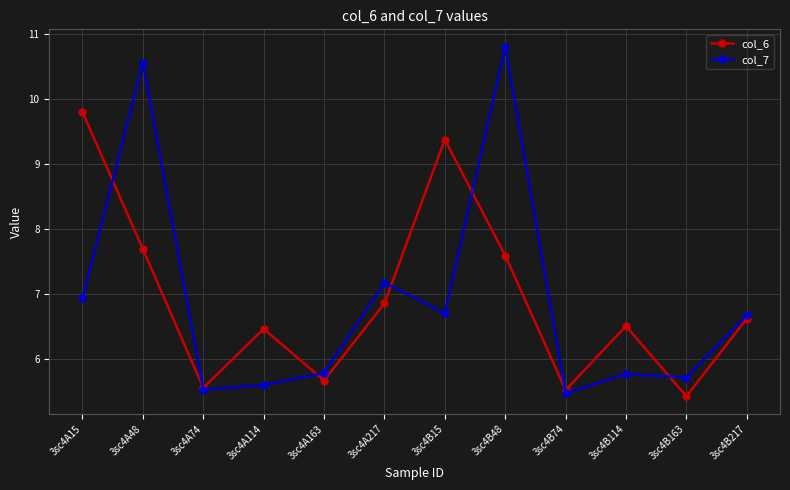

True or false: col_7 and col_6 intersect in this chart.

True